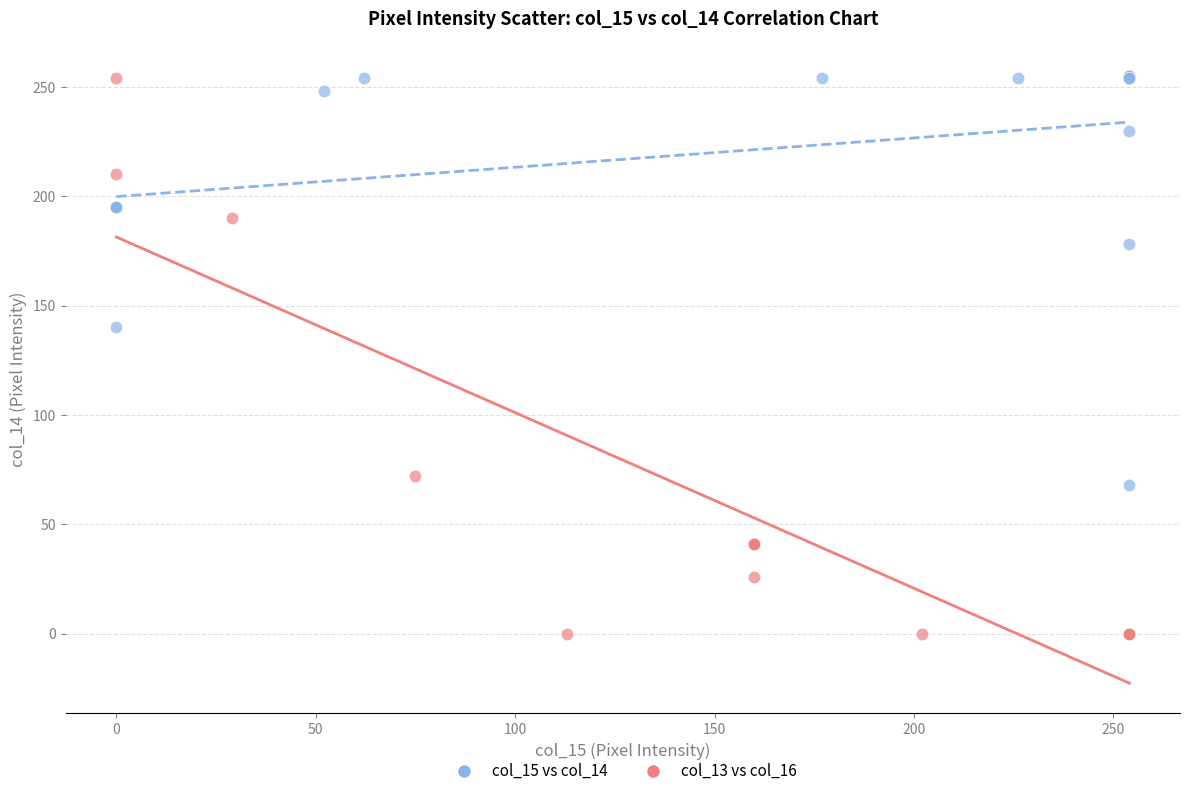

What are all the series names shown in the legend?

col_15 vs col_14, col_13 vs col_16